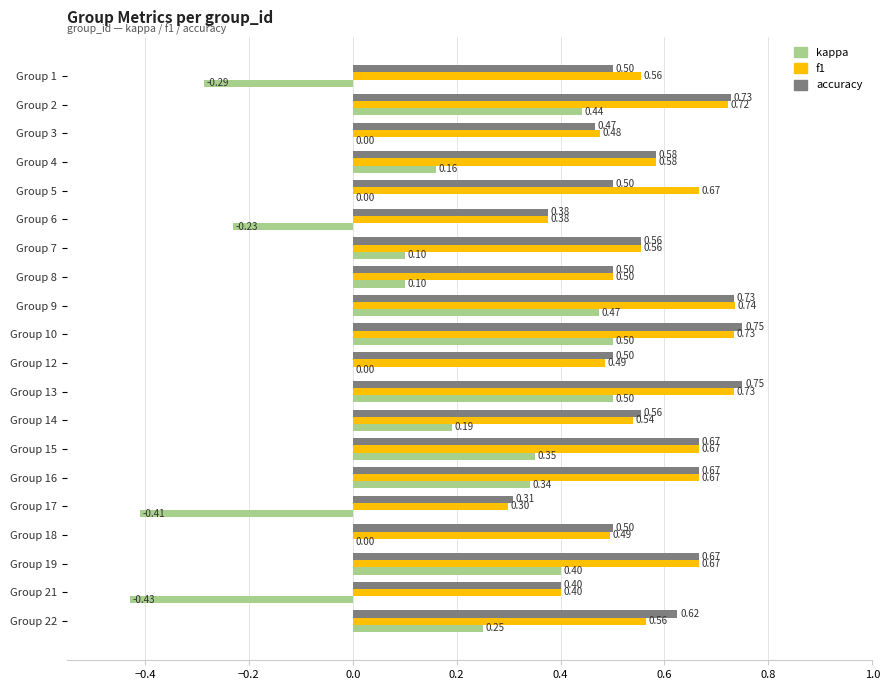

Count the kappa values in the range 0 to 1.

16